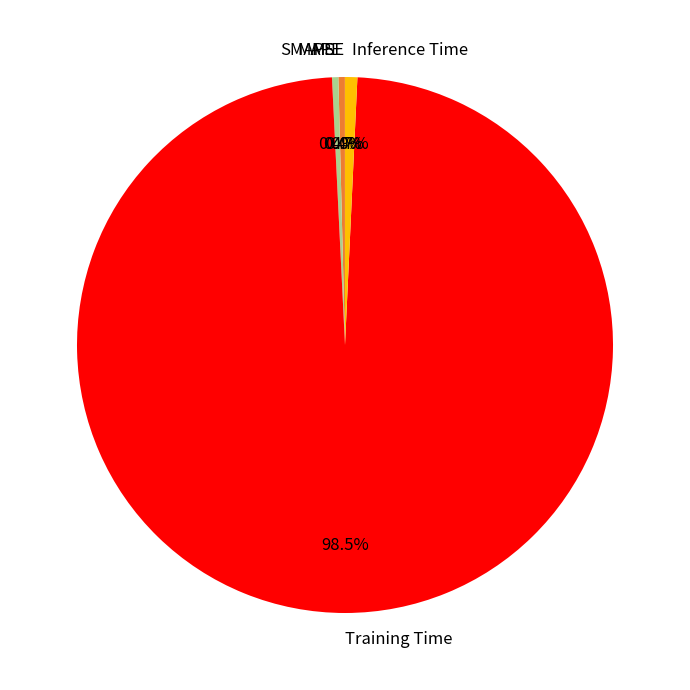

Between Training Time and Inference Time, which is larger?

Training Time